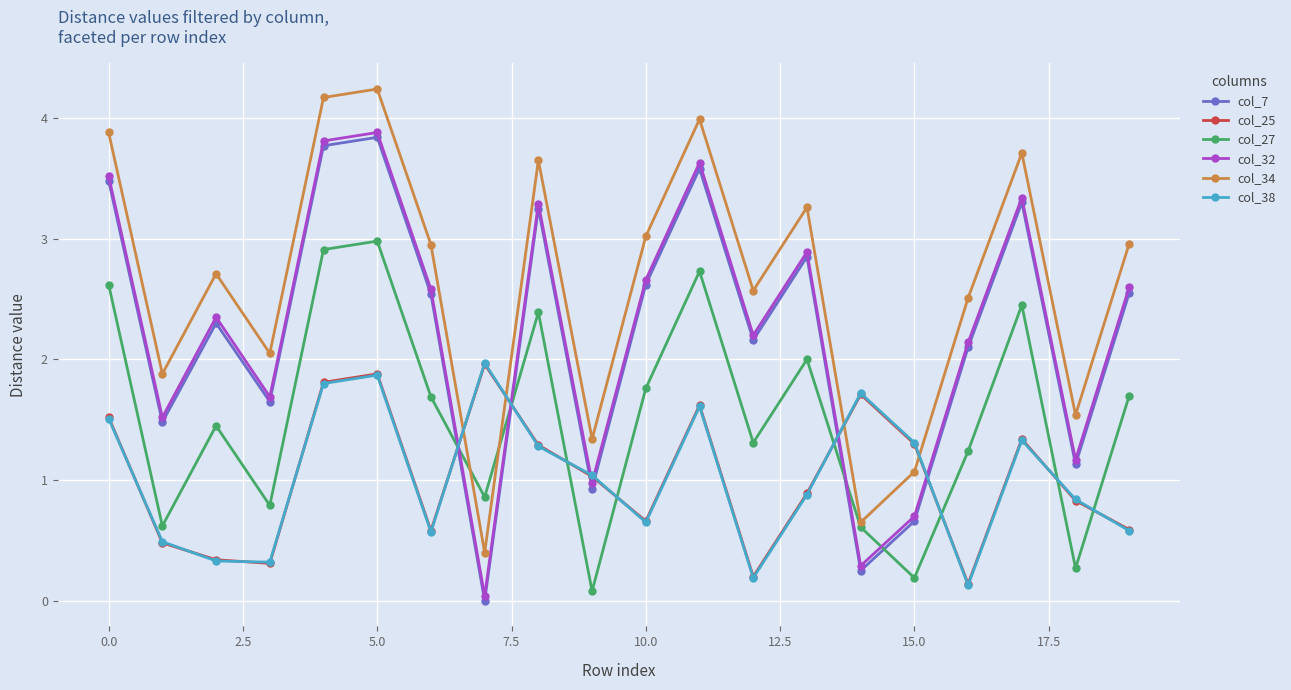

True or false: col_32 has more than 2 interior local peaks.

True